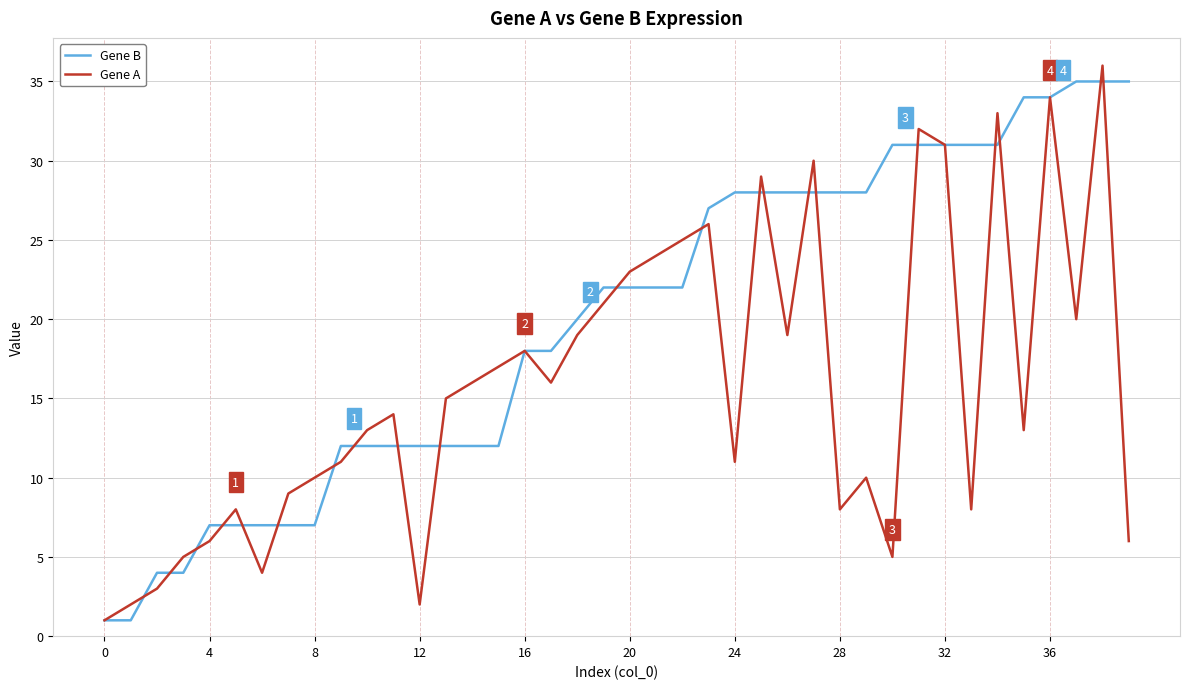

Which series has the largest total across all categories?

Gene B